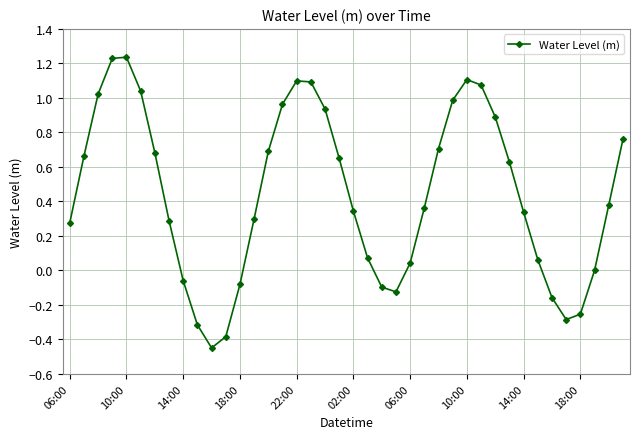

True or false: there are more than 0 points higher than both neighbors.

True